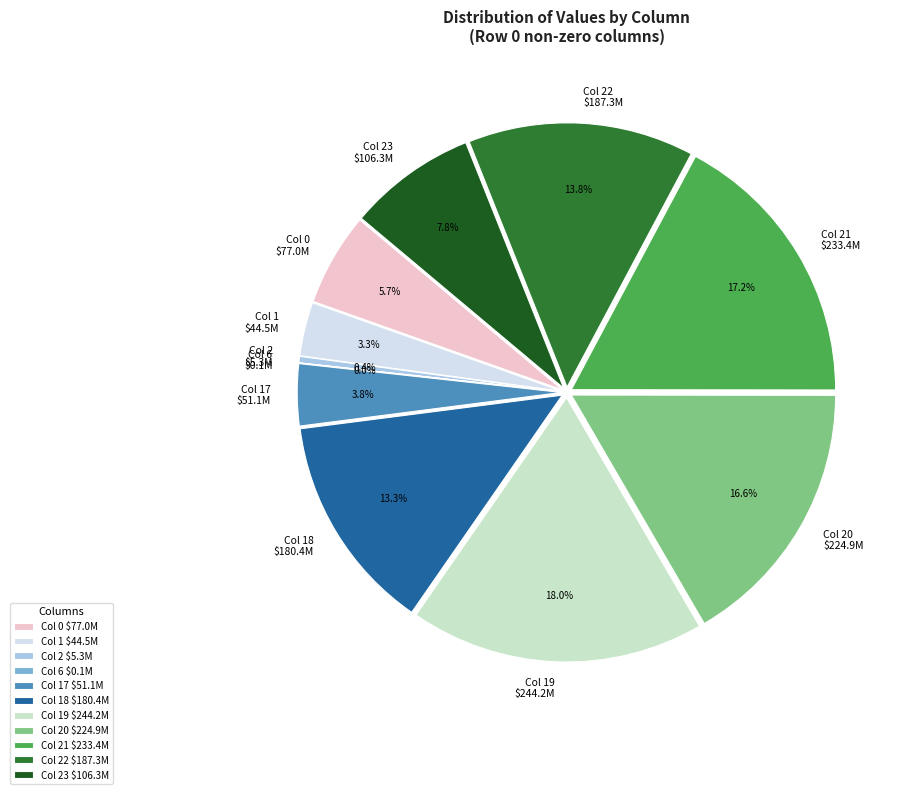

Rank the categories by value from highest to lowest.

19, 21, 20, 22, 18, 23, 0, 17, 1, 2, 6